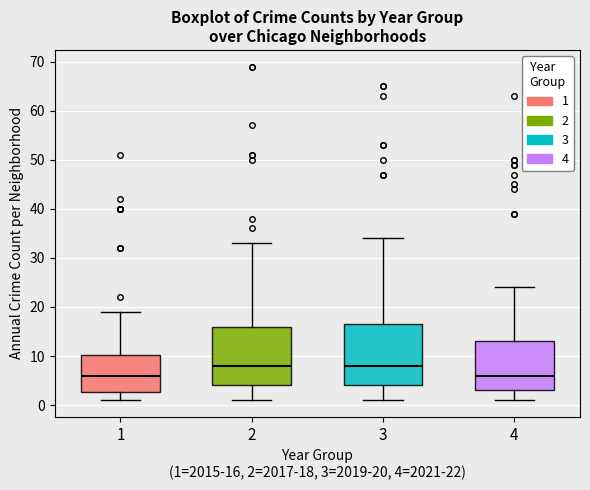

Where does the median line of the box at x = 3 sit on the y-axis? The values are not printed on the chart, so give them approximately, as read against the axis.

8